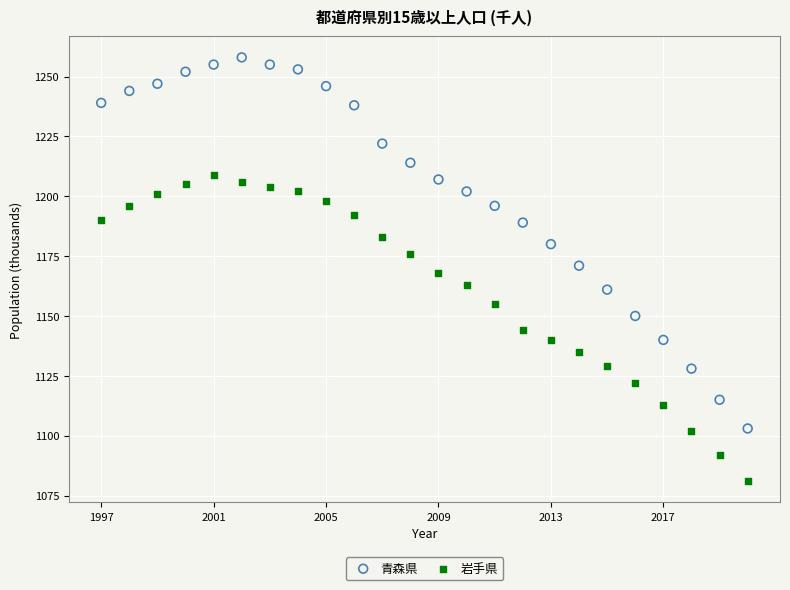

Which series contains the lowest Y value?

岩手県